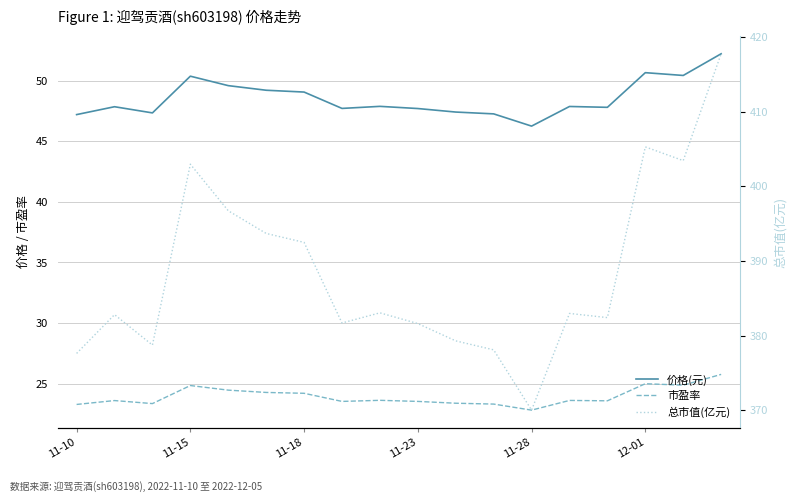

What is the maximum value shown in the chart?

417.8